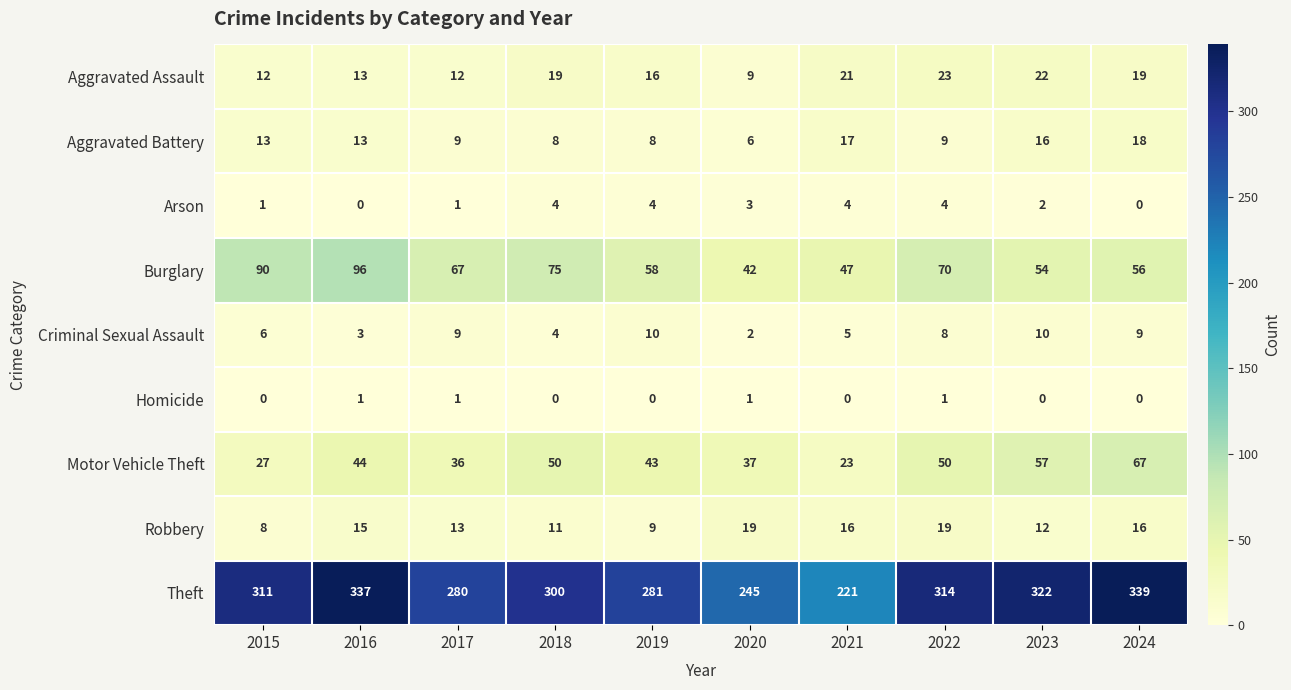

How many distinct data groups are displayed?

9